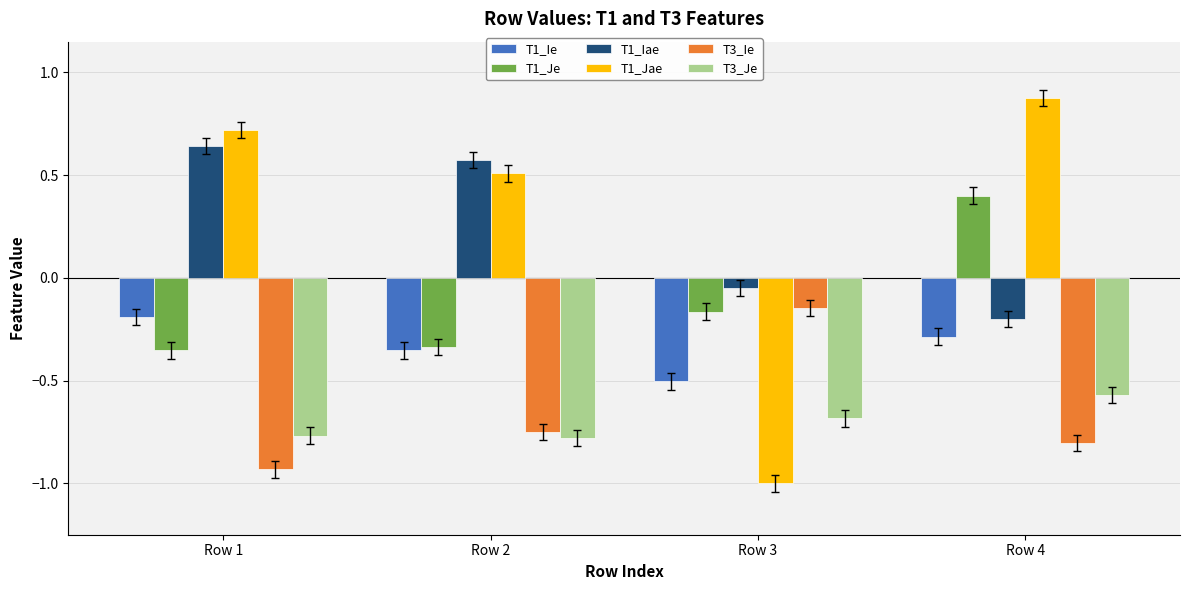

Where does the T1_Je series first go above 0?

Row 4